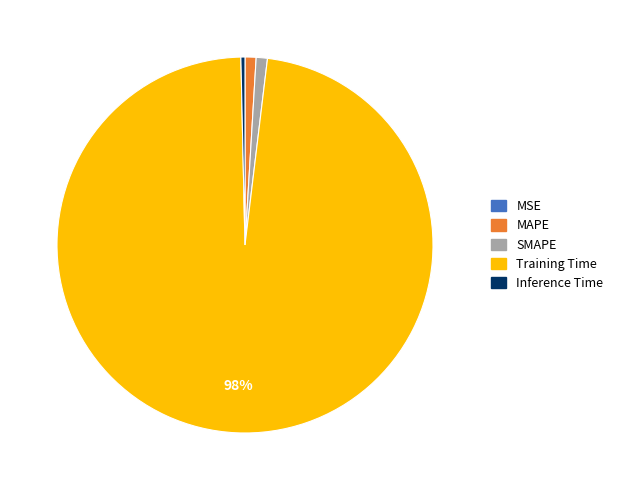

What is the largest slice in the pie chart?

Training Time